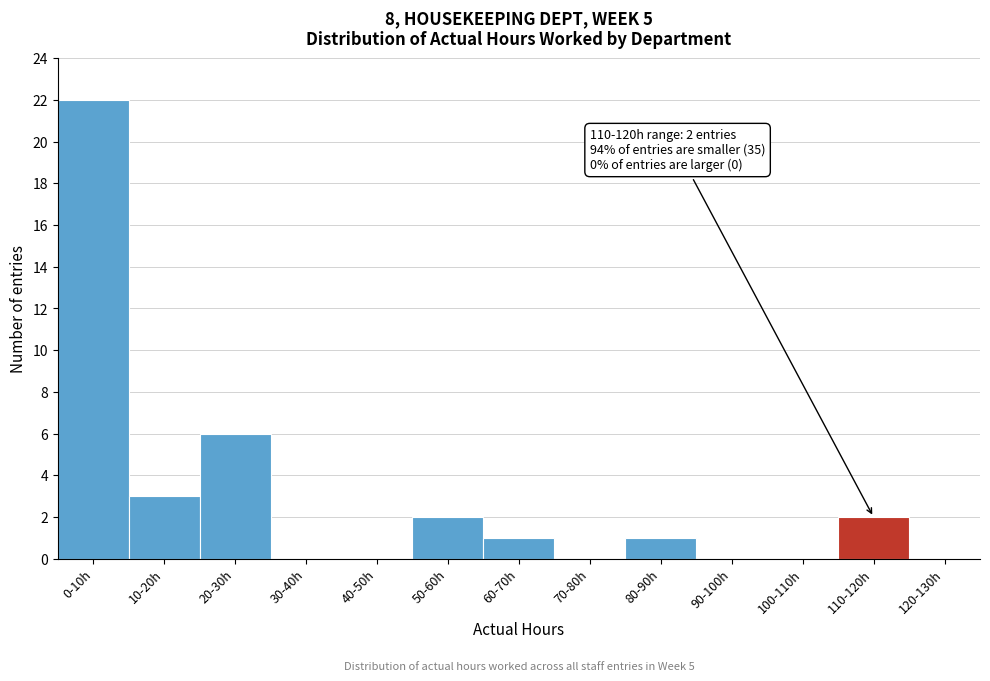

Reading right to left, what are all the values shown in this chart?

120-130h=0	110-120h=2	100-110h=0	90-100h=0	80-90h=1	70-80h=0	60-70h=1	50-60h=2	40-50h=0	30-40h=0	20-30h=6	10-20h=3	0-10h=22